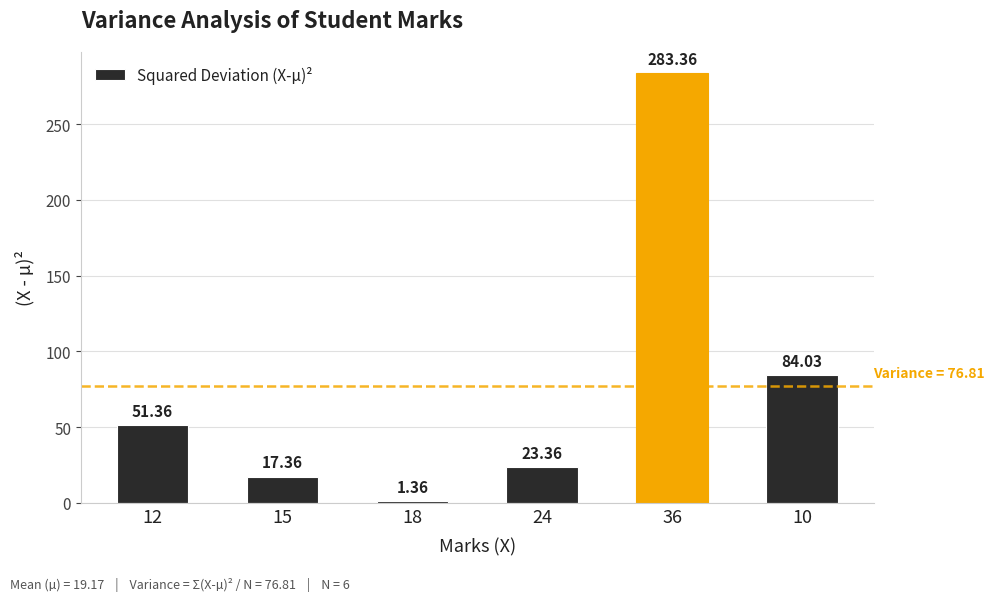

What is the average value?

76.8